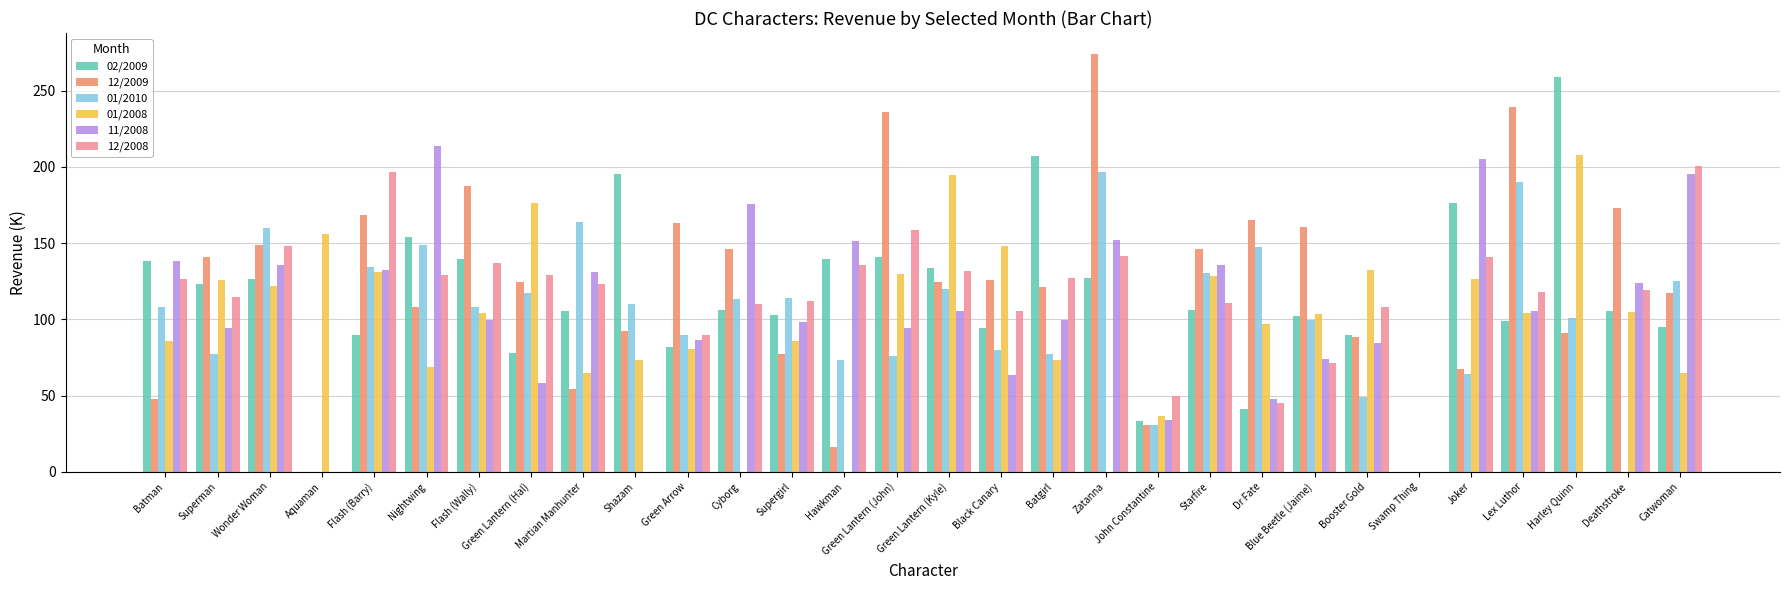

What is the difference between the 01/2008 values at Martian Manhunter and Nightwing?

3.9